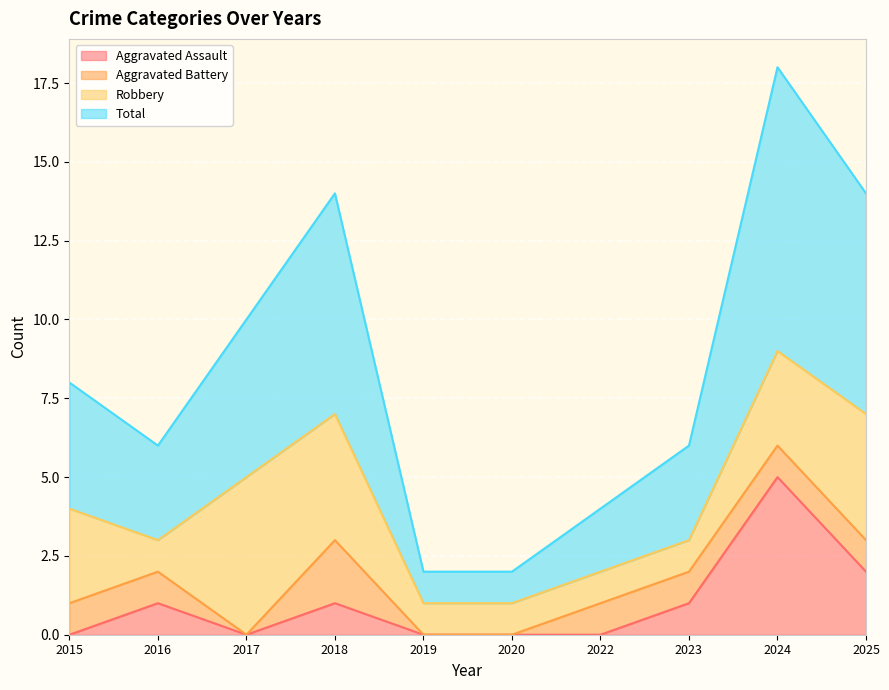

Is it true that Total equals 2 at 2018?

False